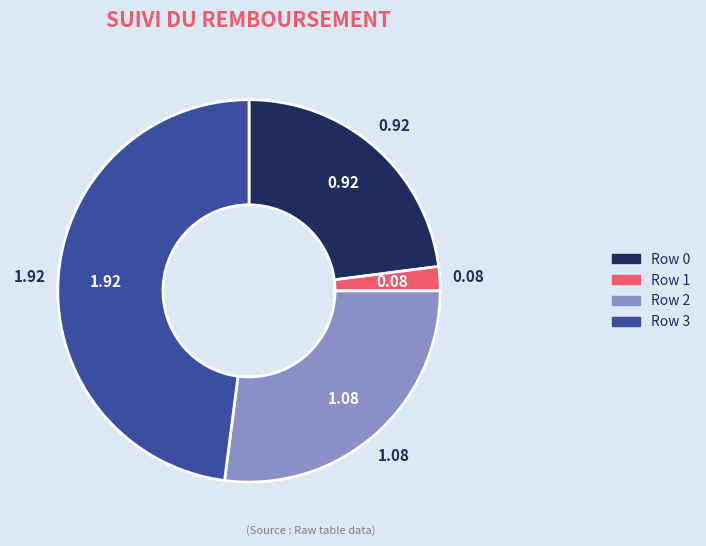

Is there any slice that represents more than half of the pie?

No